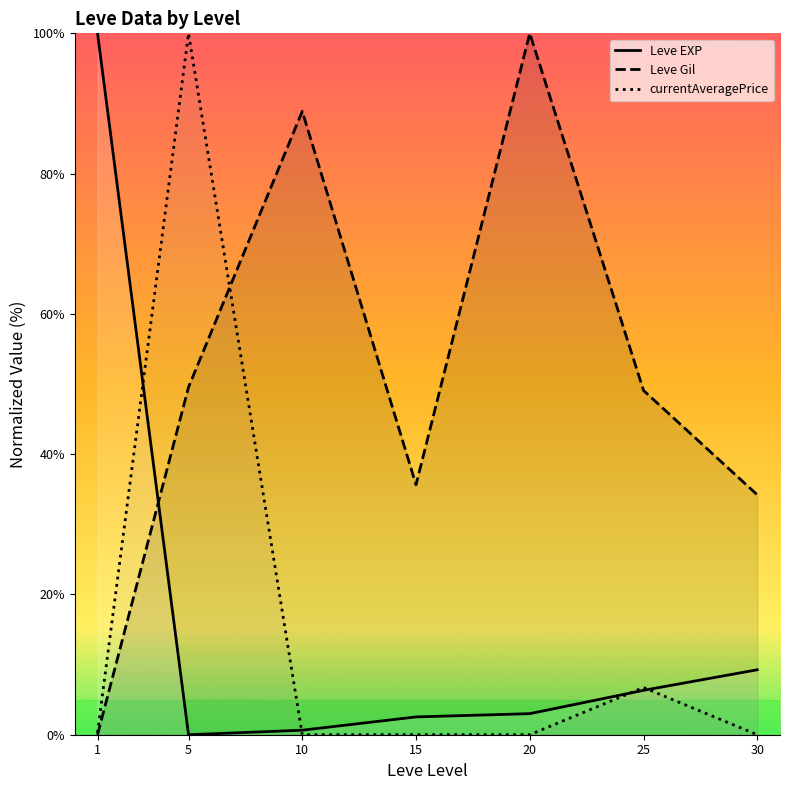

What is the difference between the highest and lowest values at 1?

100.0